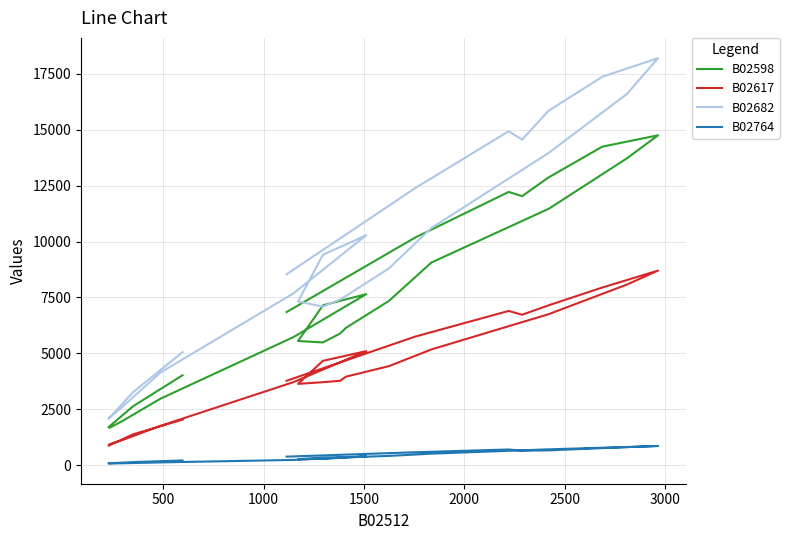

Is this an area chart (filled region under the line)?

No